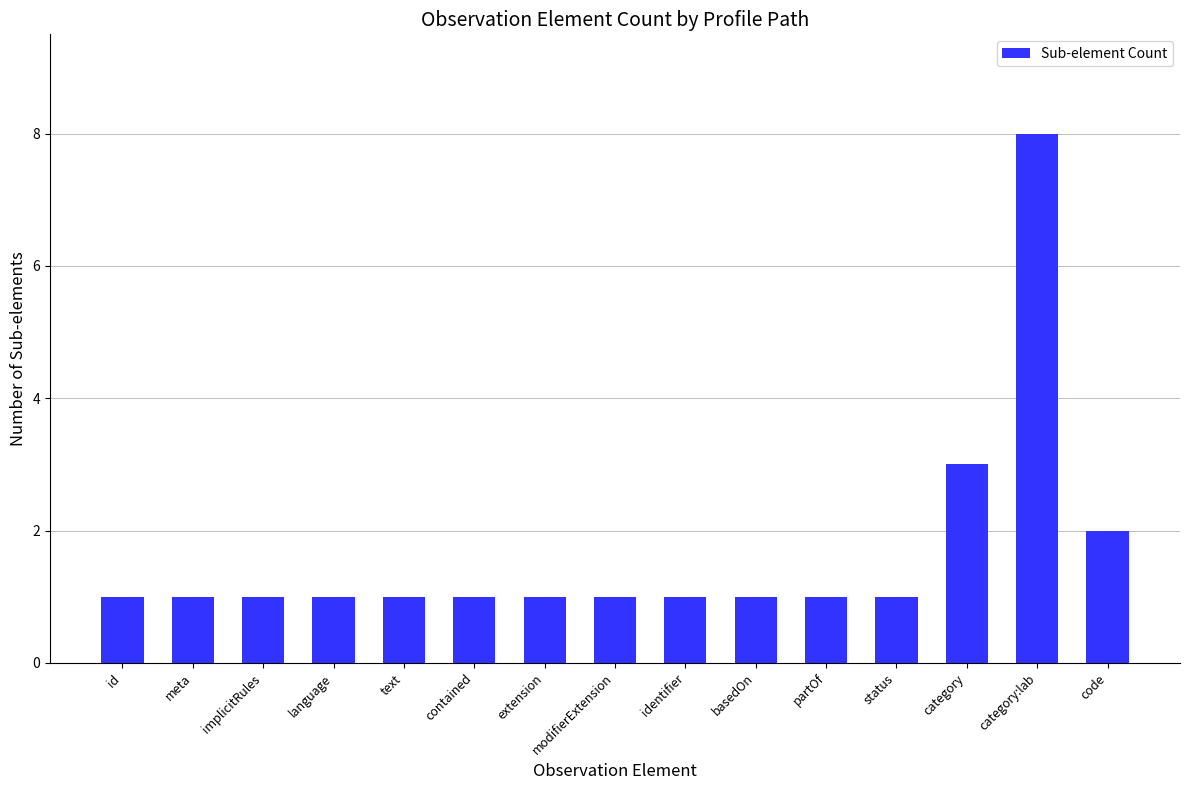

What is the difference between the maximum and minimum values?

7